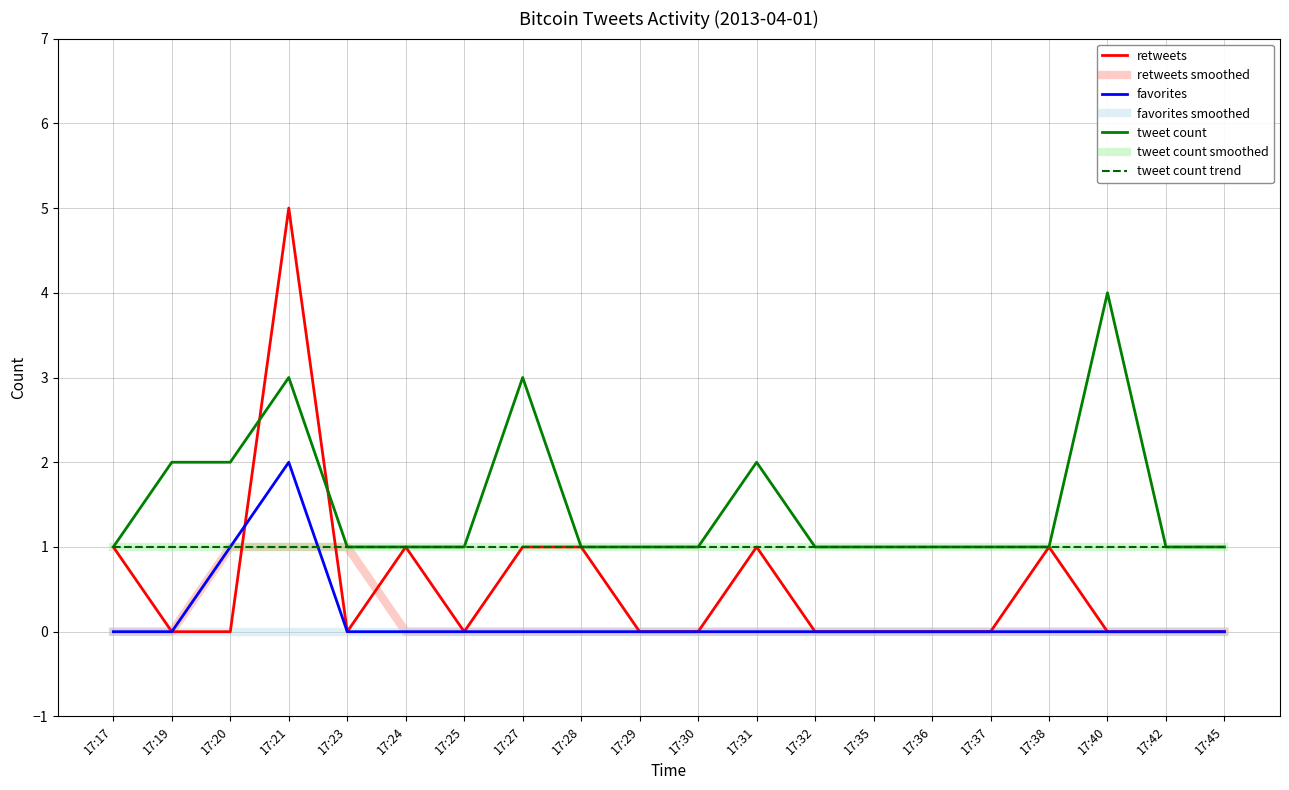

At how many categories does at least one series exceed 4?

1